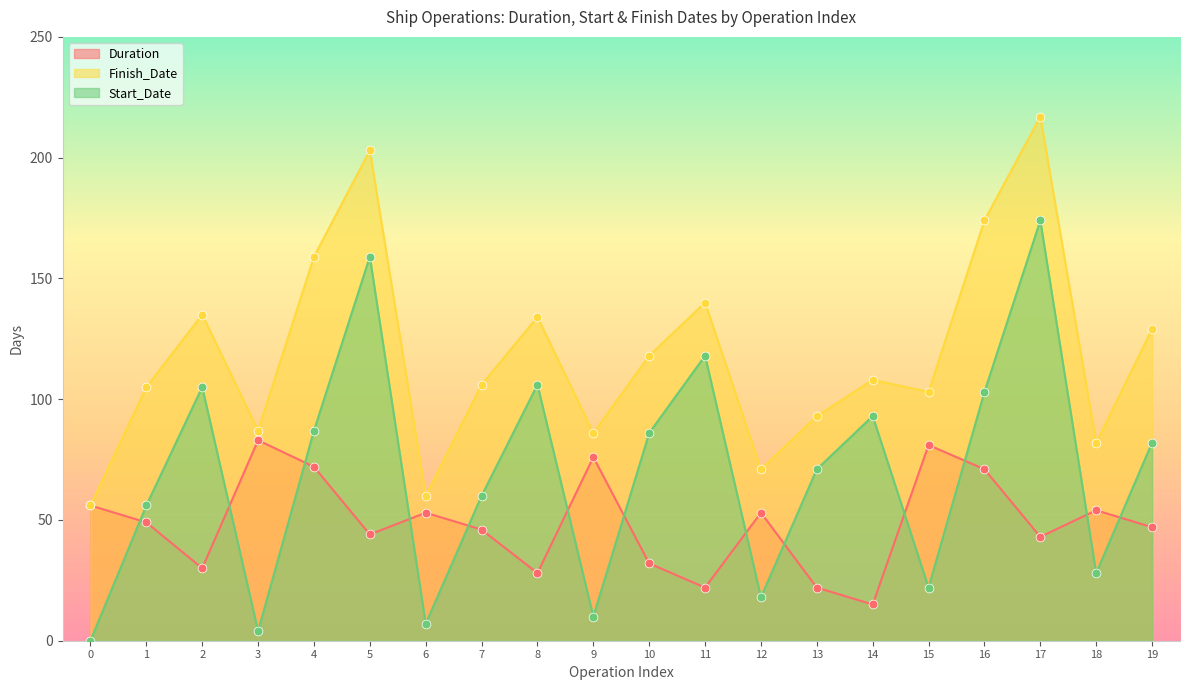

Which series contains the highest Y value?

Finish_Date